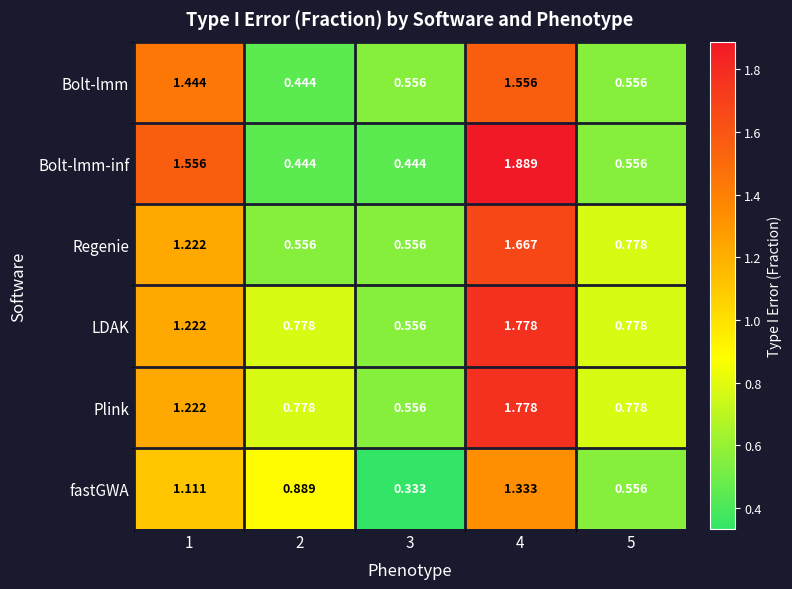

Is the value of fastGWA at 3 greater than the value of LDAK at 5?

No